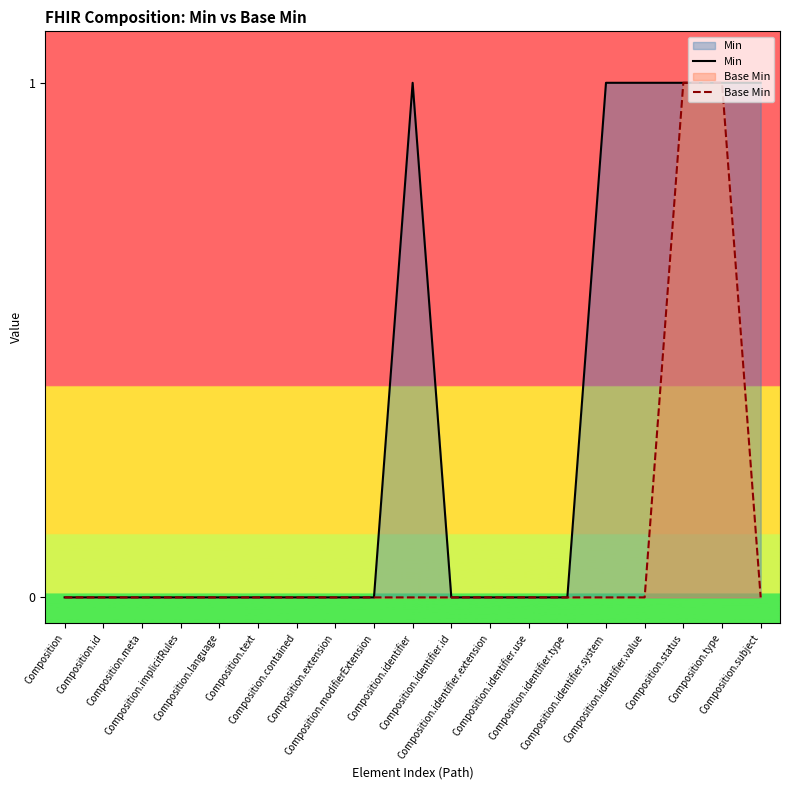

List the series in order of their overall mean, highest first.

Min, Base Min